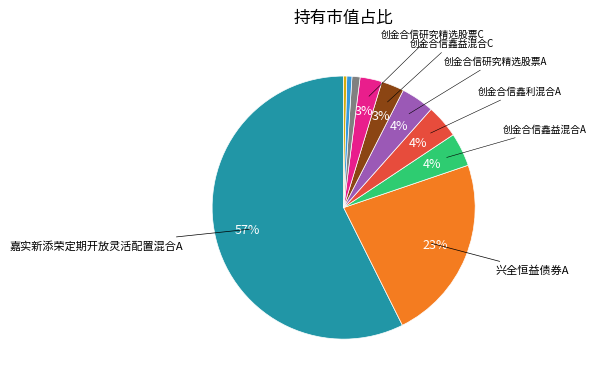

To the nearest percent, what is the difference between the largest and smallest slice percentages?

57%